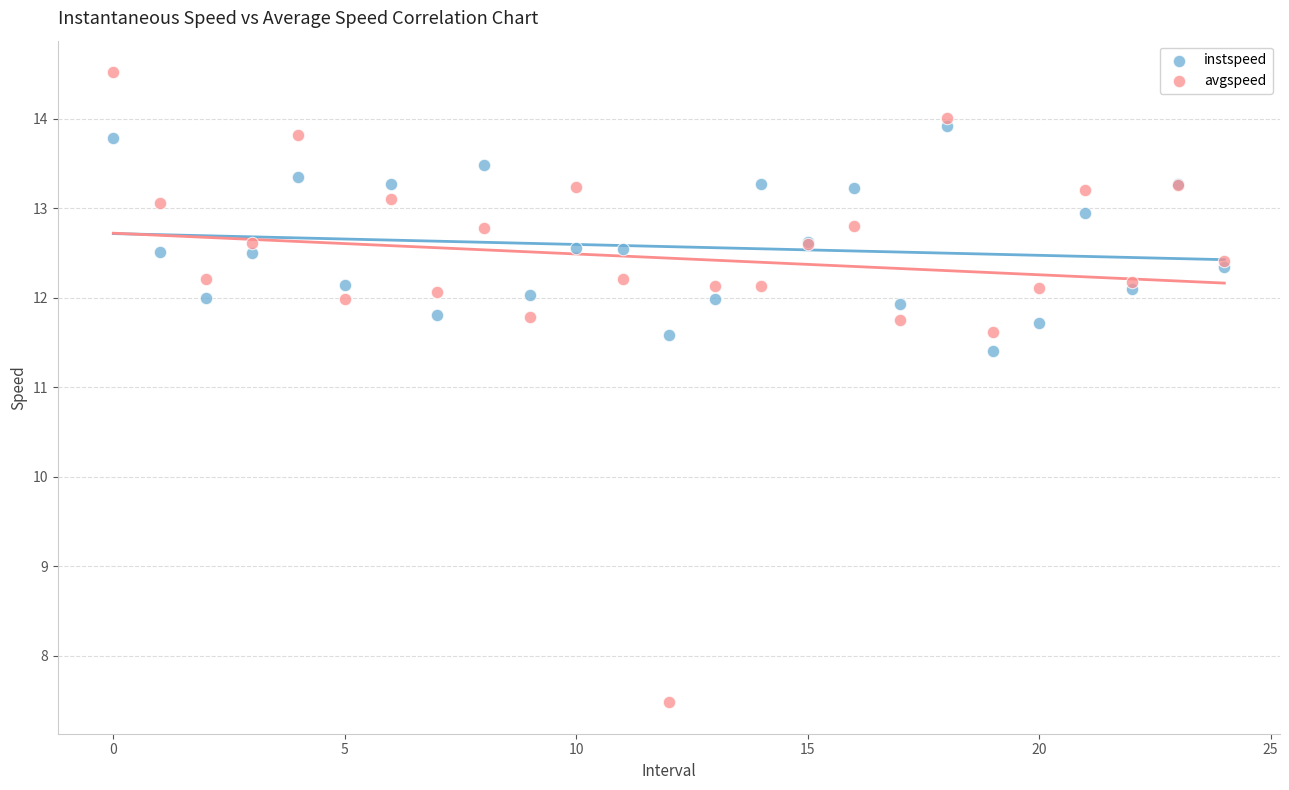

What are all the series names shown in the legend?

instspeed, avgspeed